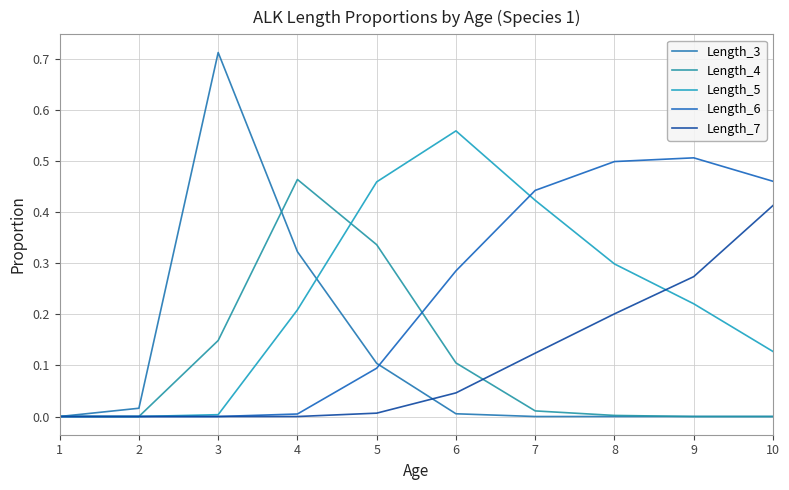

True or false: Length_3 has more than 2 points higher than both neighbors.

False